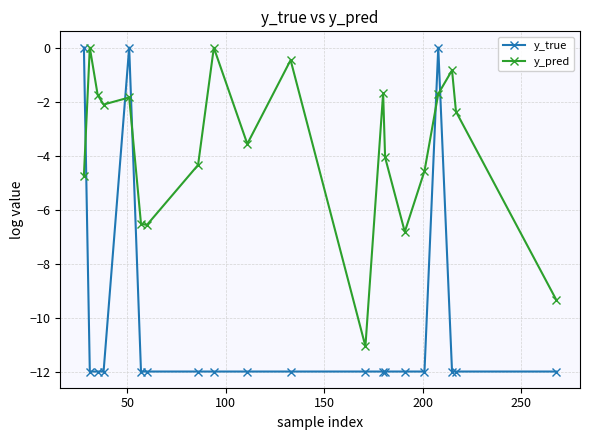

Which series has the widest spread of values?

y_true